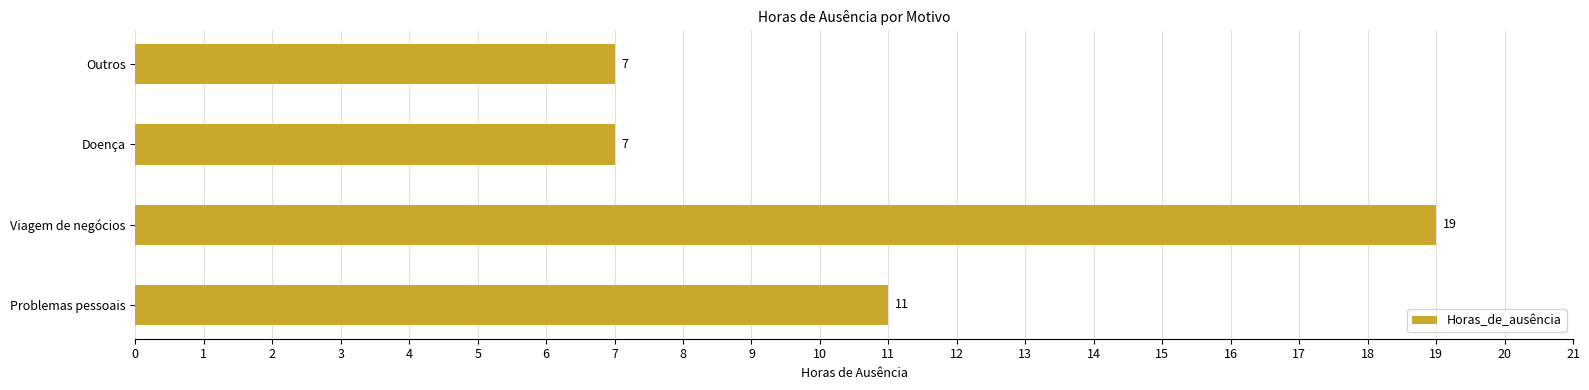

Does the chart contain stacked bars?

No